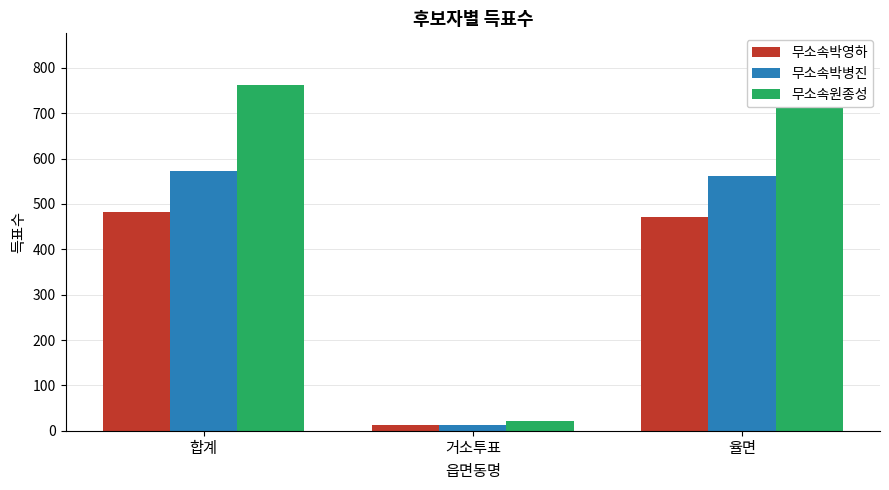

How many bars are there in total?

9